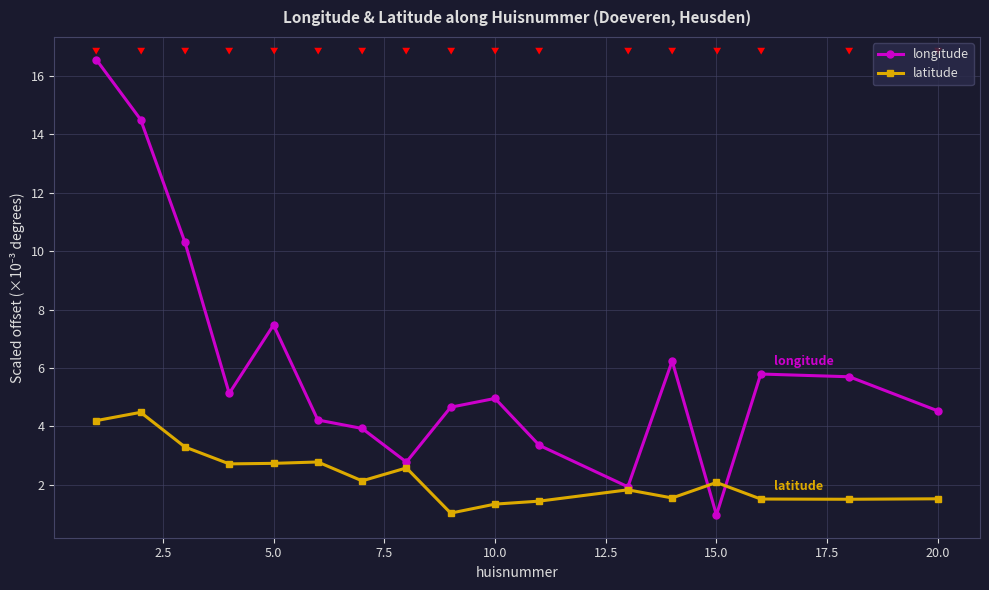

True or false: latitude has more than 2 interior local peaks.

True